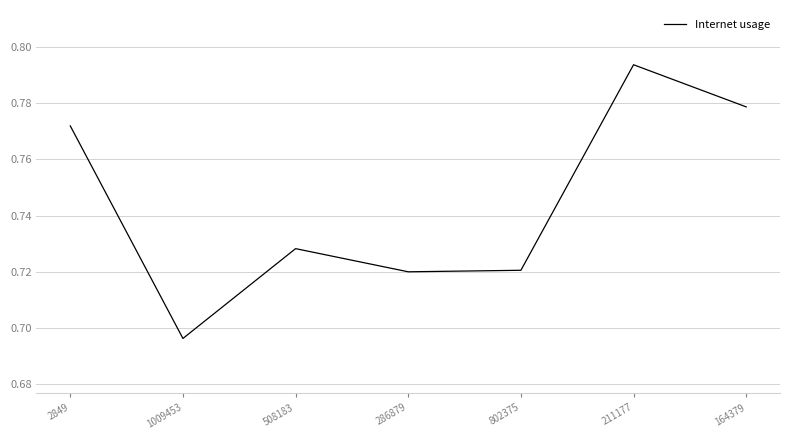

Is it true that the value at 211177 is 0.3?

False